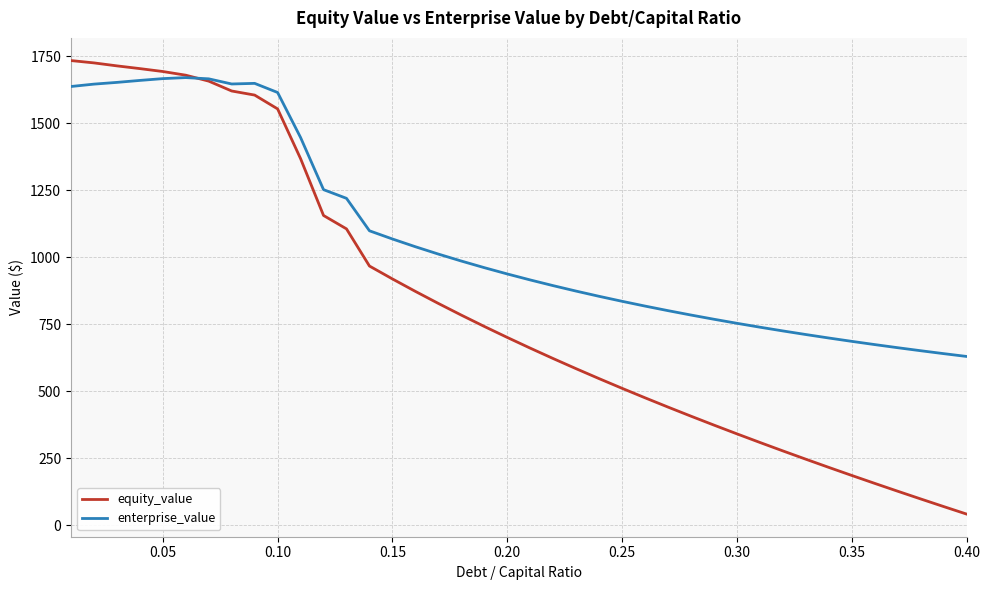

Which series has the widest spread of values?

equity_value